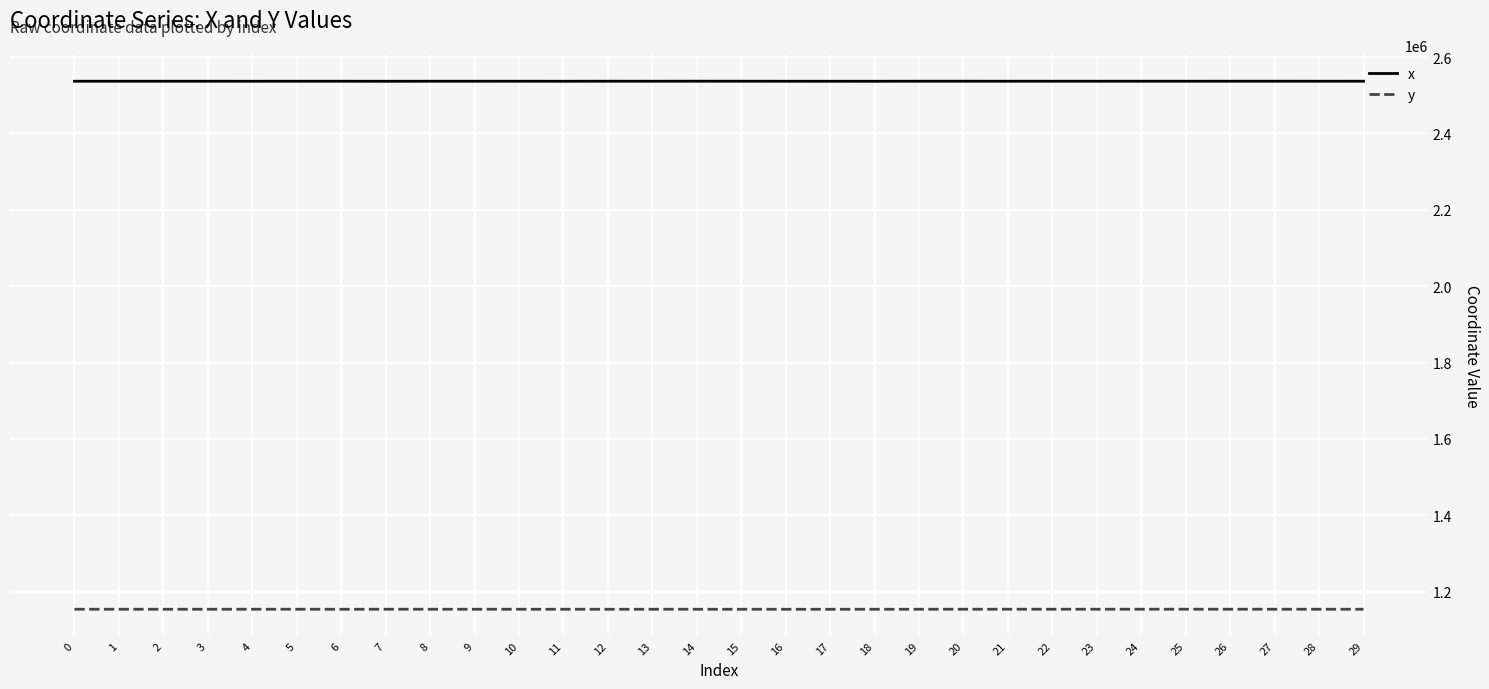

What is the approximate value of y at 3?

1153893.5